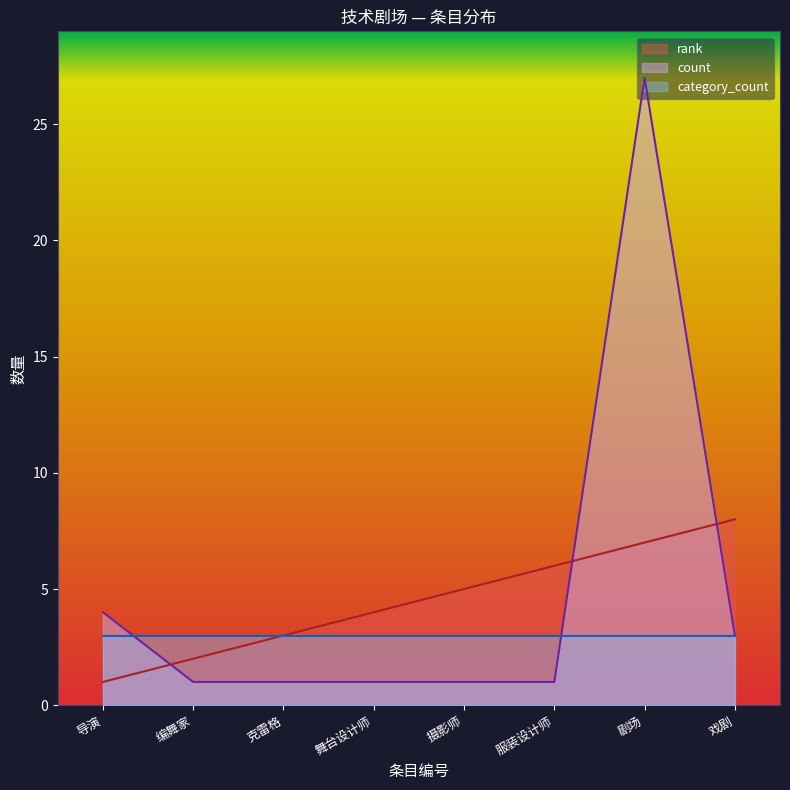

What is the lowest value of the count series?

1